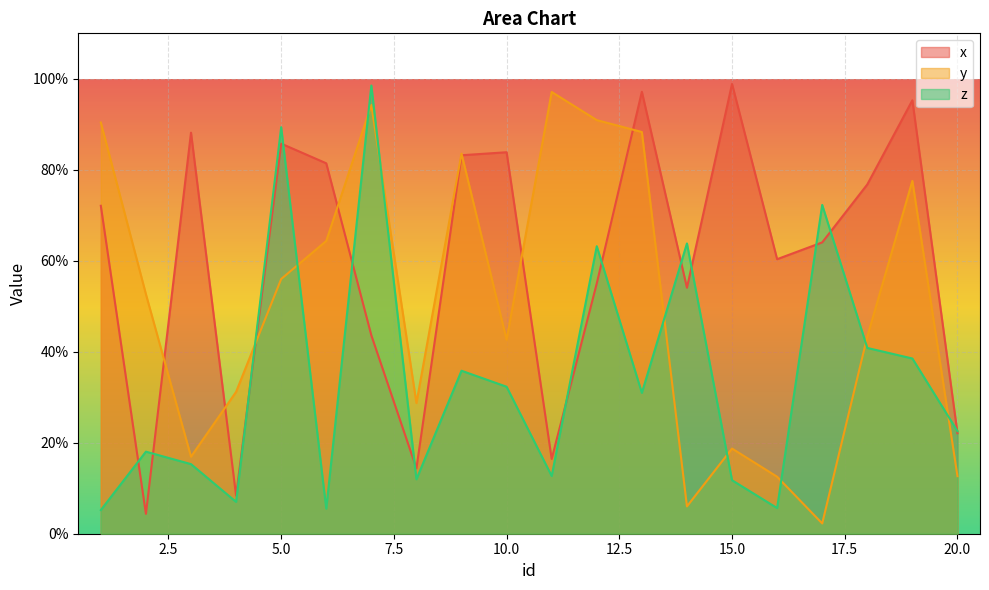

What is the lowest value of the y series?

2.3